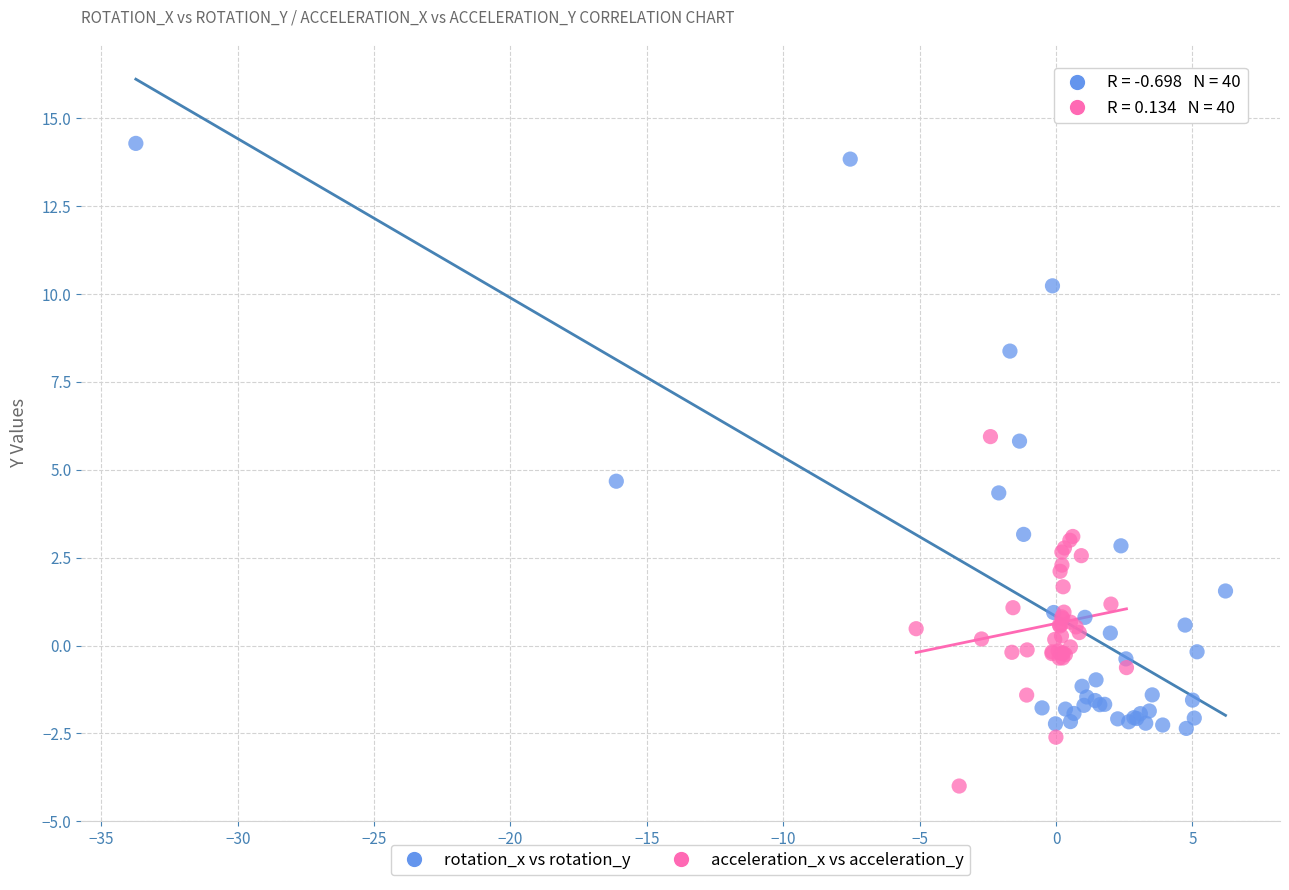

Which series contains the highest Y value?

rotation_x vs rotation_y